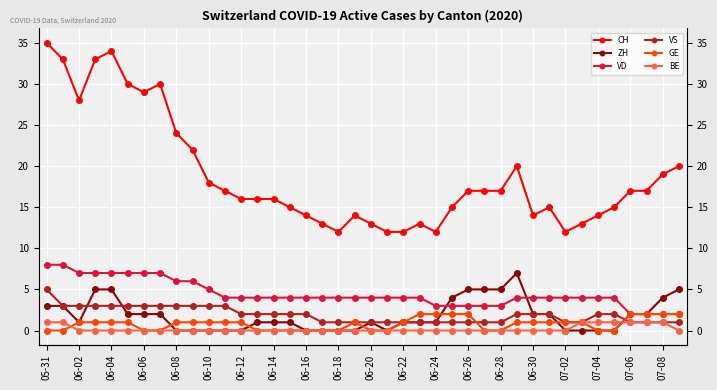

How many values in the CH series exceed 17?

14